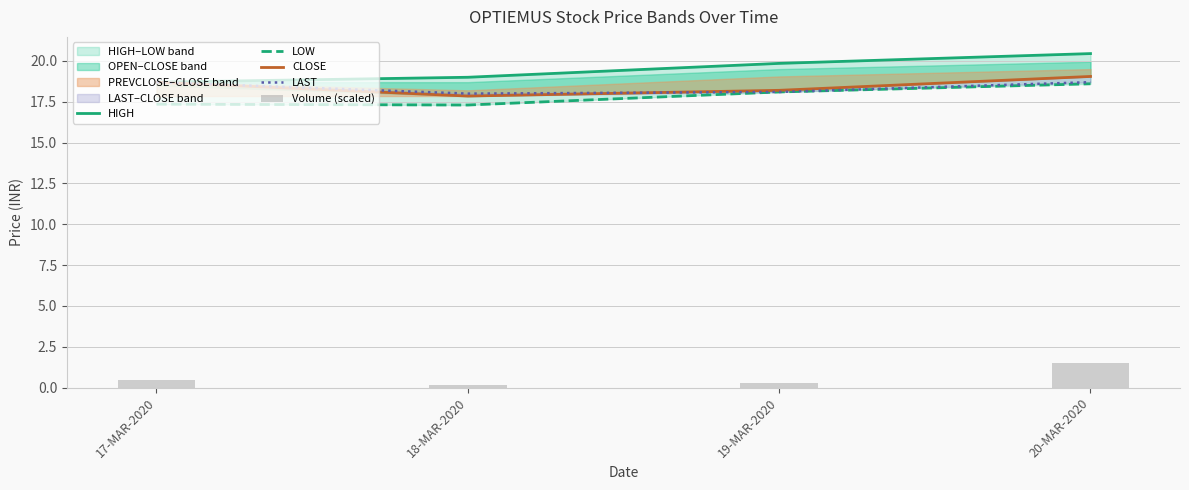

The value of LAST at 19-MAR-2020 is 18.1. True or false?

True